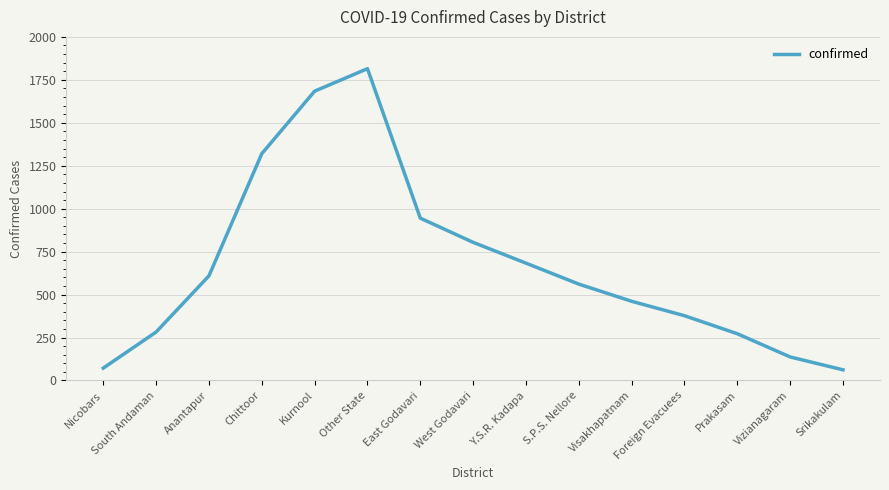

What is the difference between the second highest and minimum values?

1622